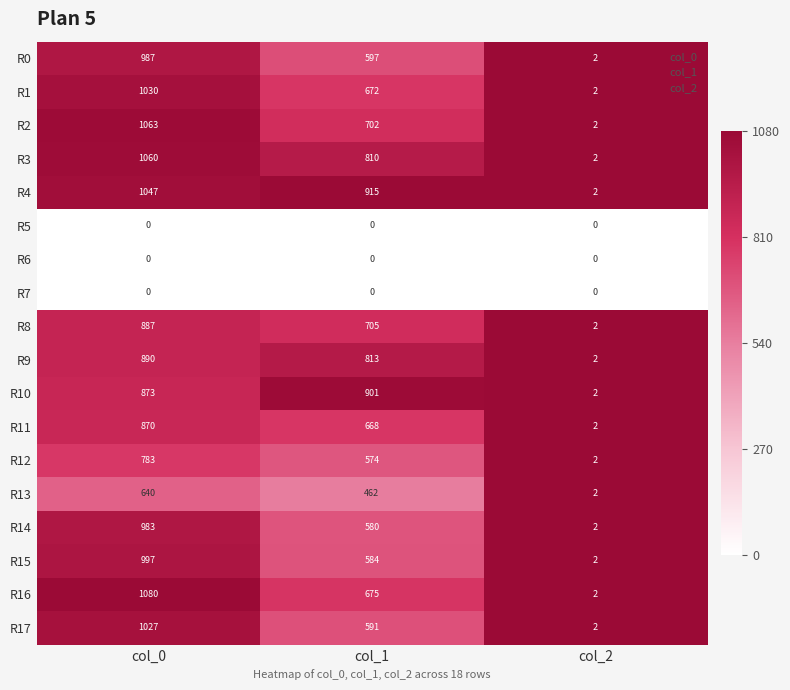

Which series has the widest spread of values?

R16